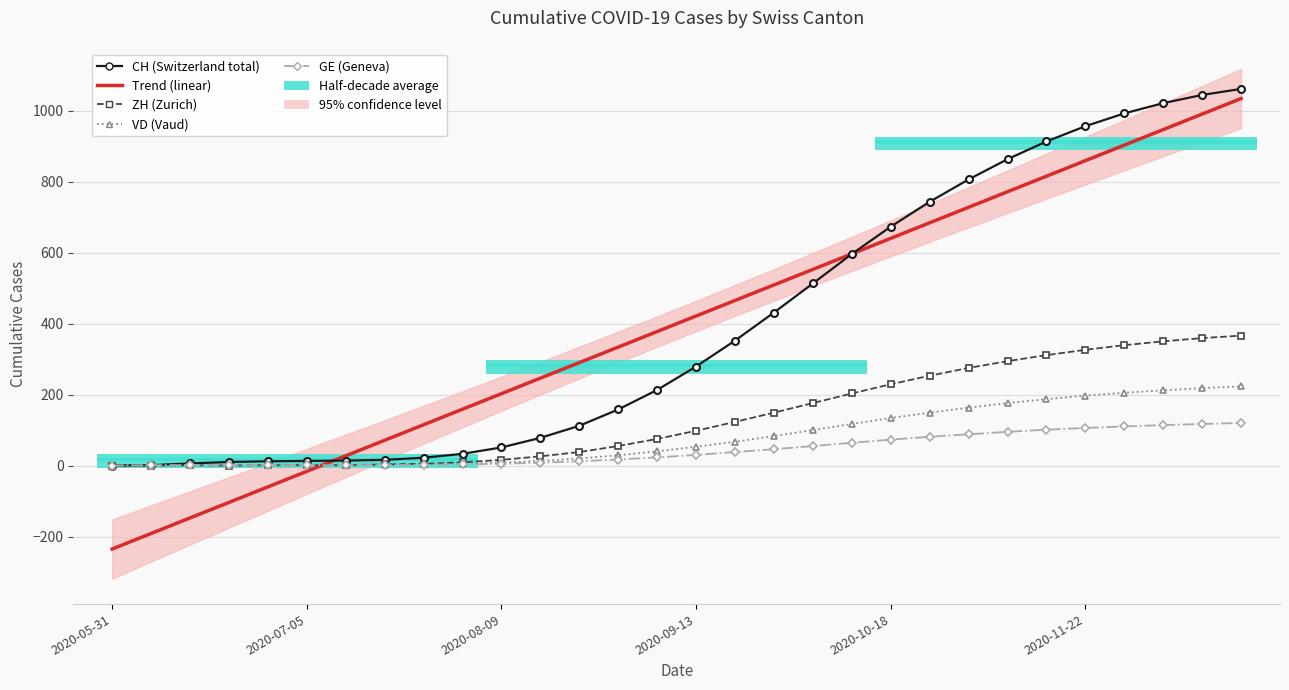

What is the value of the VD (Vaud) point at the 14th from the left?

29.0